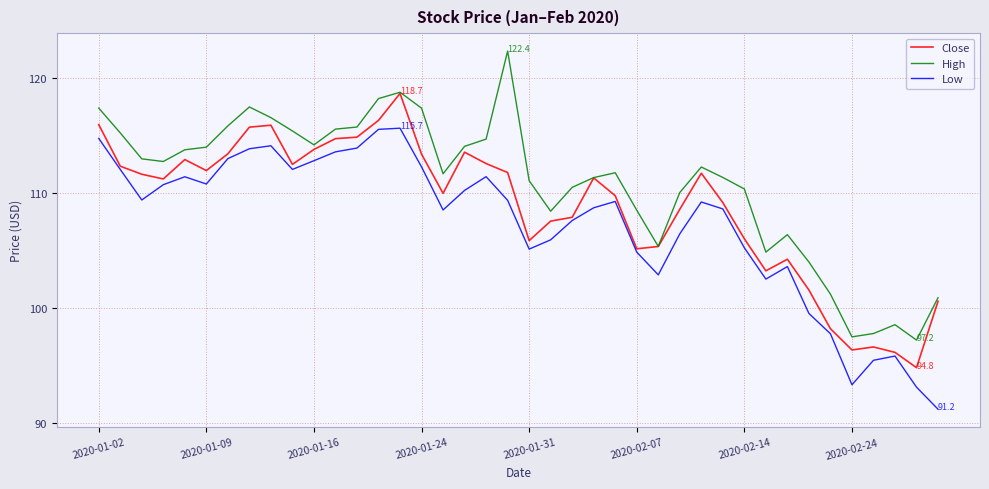

What is the greatest value displayed?

122.4